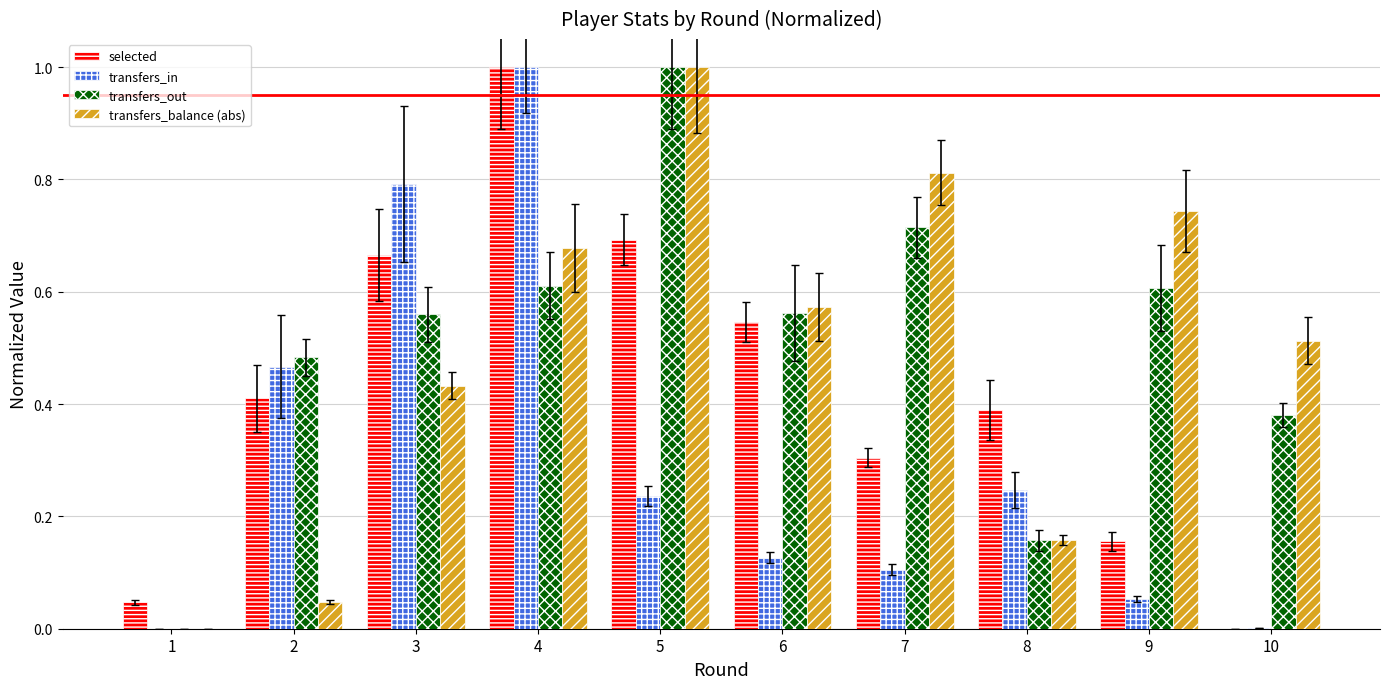

How many values in the transfers_balance (abs) series exceed 0?

9